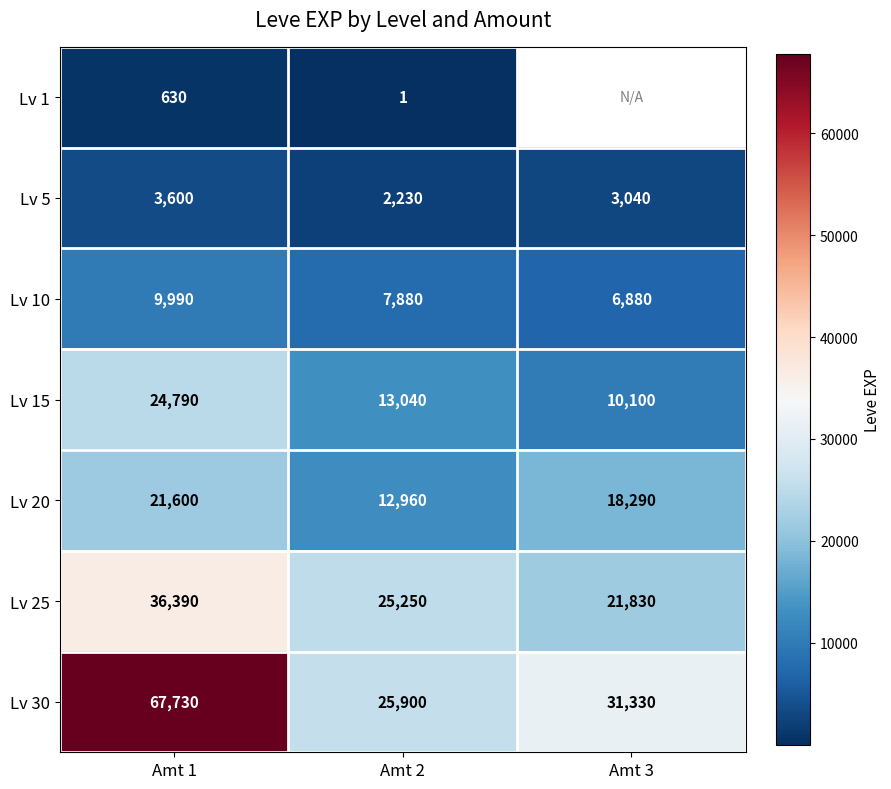

Between Amt 1 and Amt 2, which series saw the biggest shift?

Lv 30